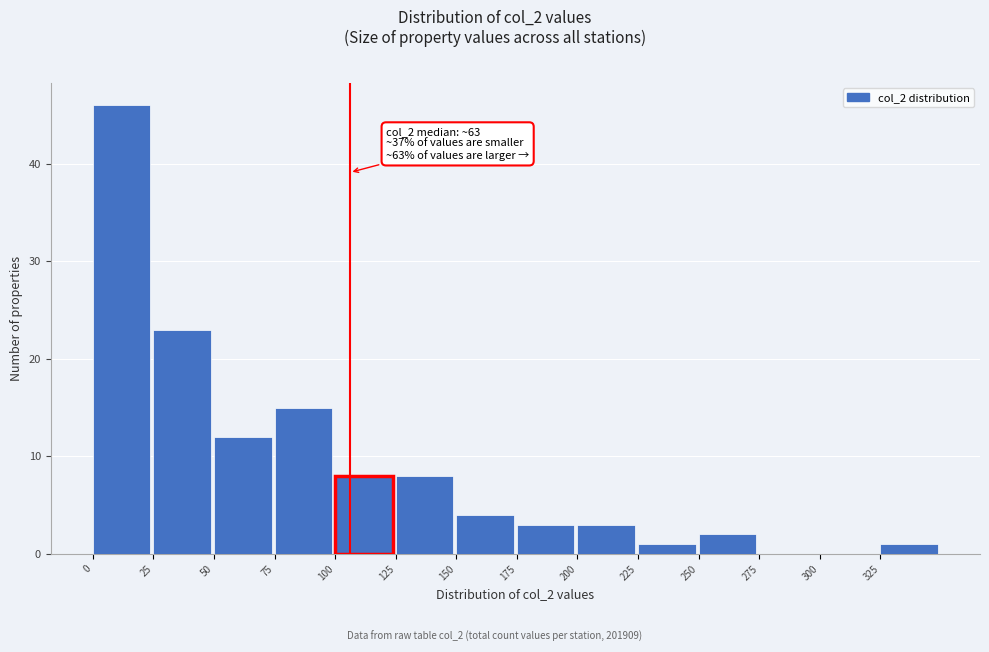

Over which range of the x-axis is the bar tallest?

0 to 25